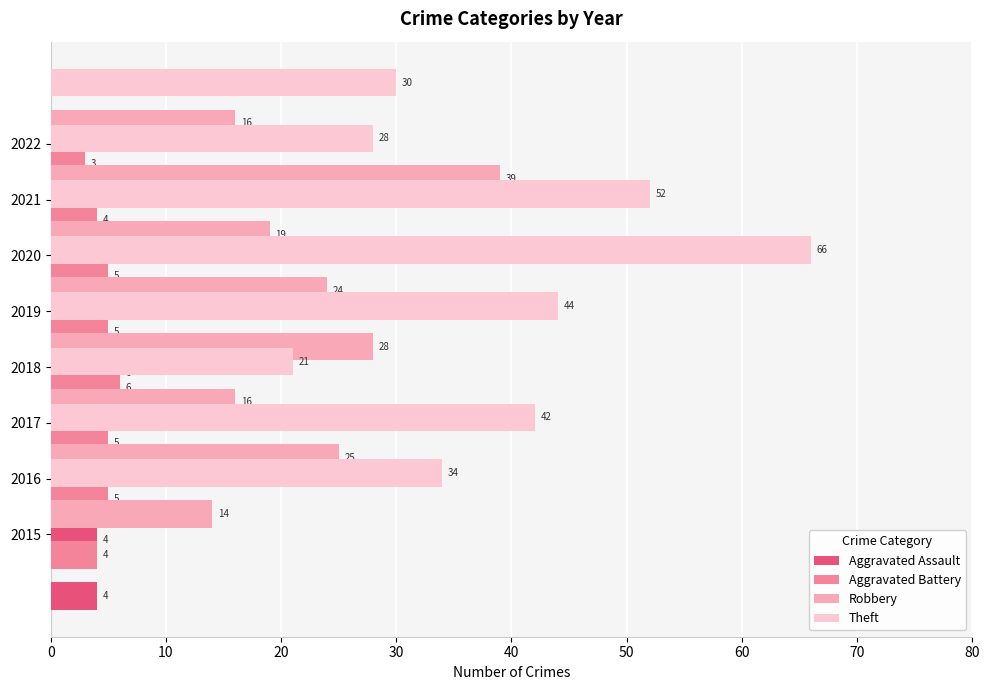

List the series in order of their peak value, lowest first.

Aggravated Assault, Aggravated Battery, Robbery, Theft